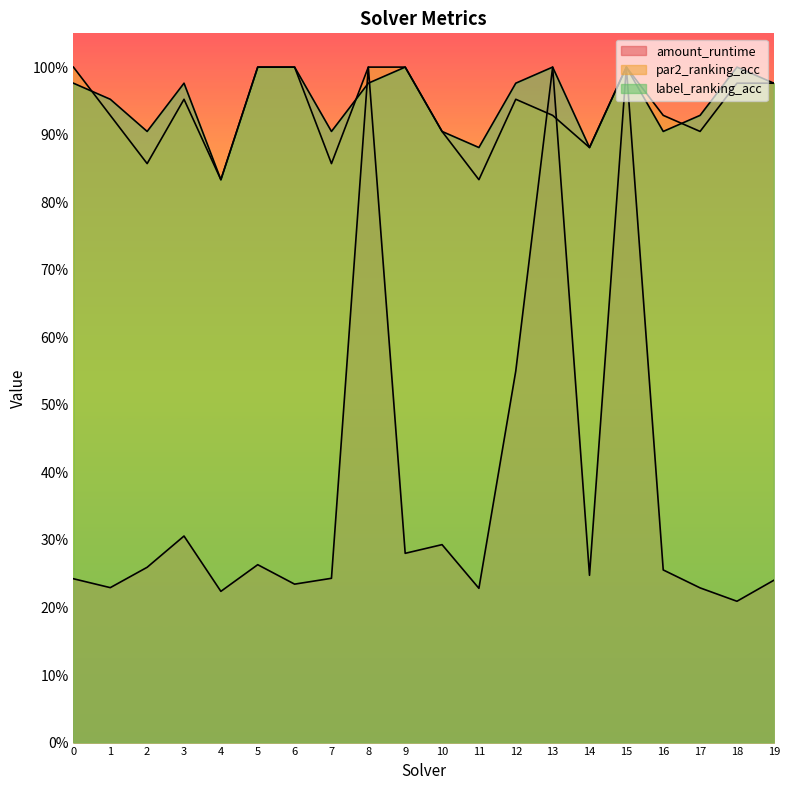

How many intersections are there between amount_runtime and par2_ranking_acc?

2